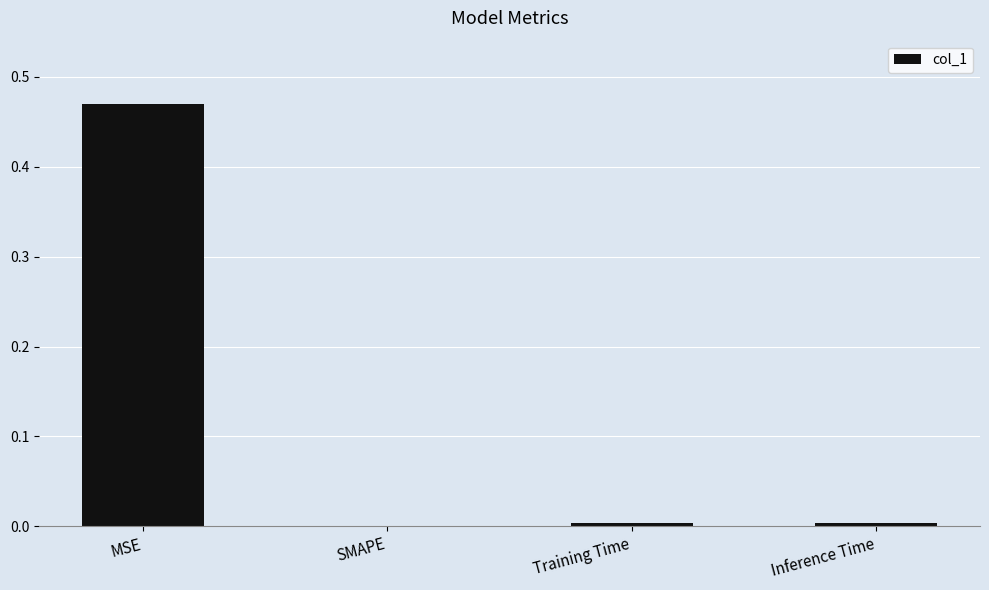

Which has a higher value, MSE or Training Time?

MSE